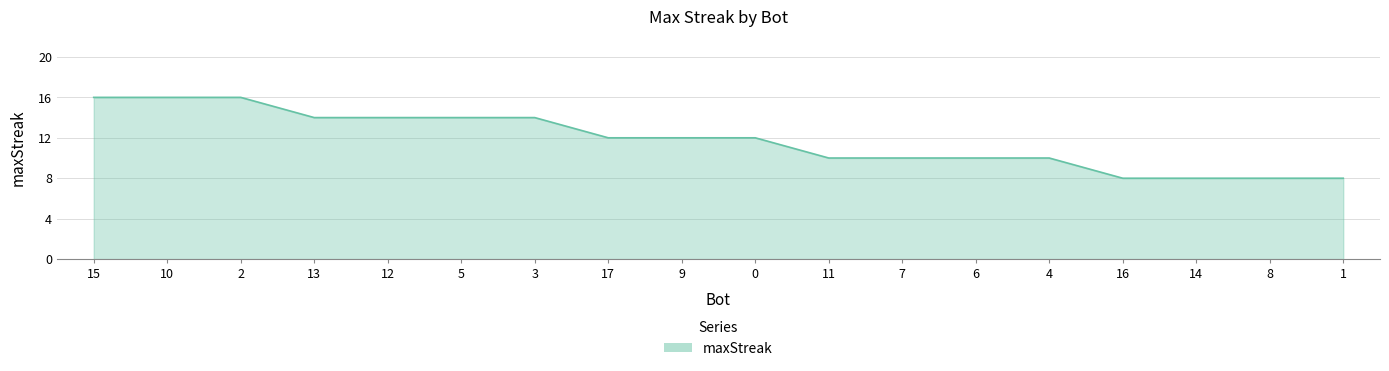

What is the maximum value shown in the chart?

16